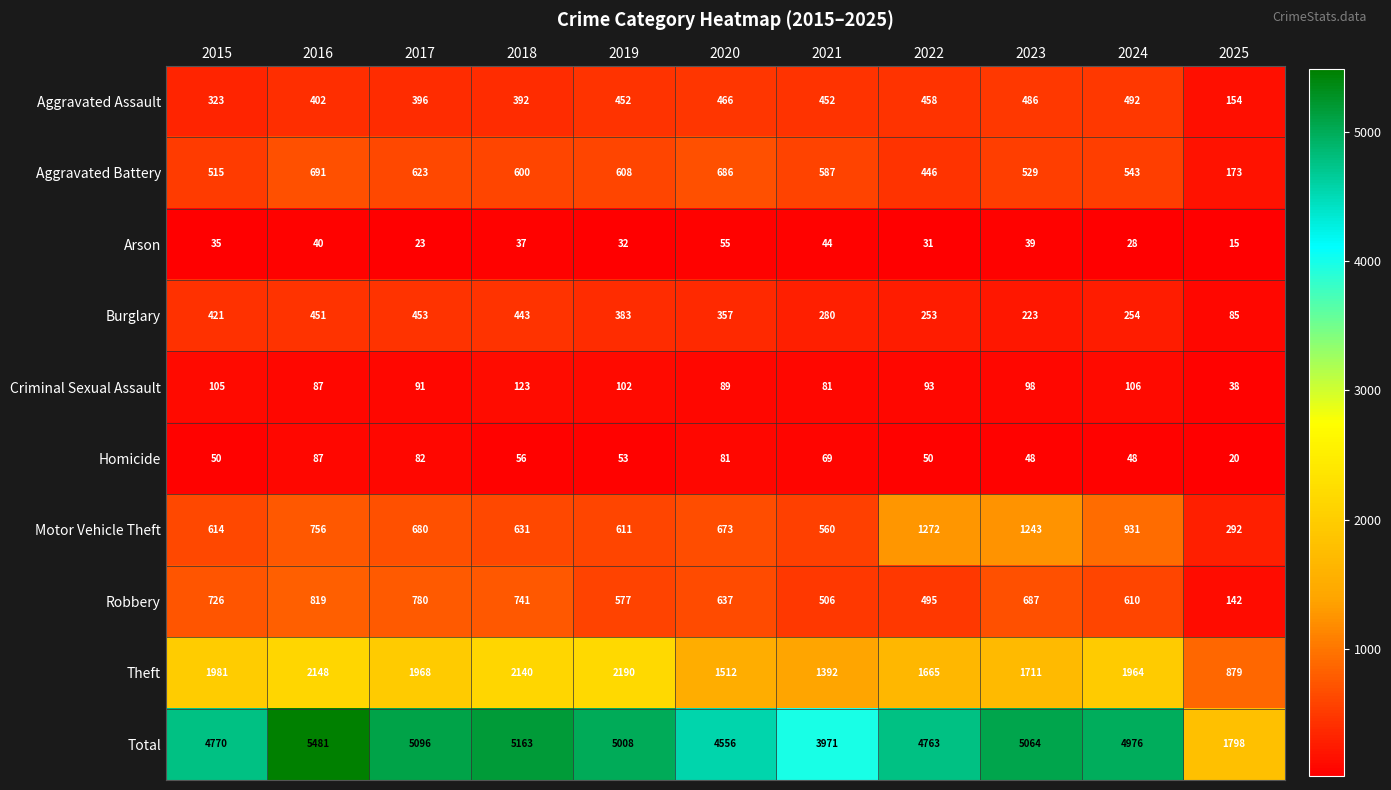

What value does the Arson series have at 2021?

44